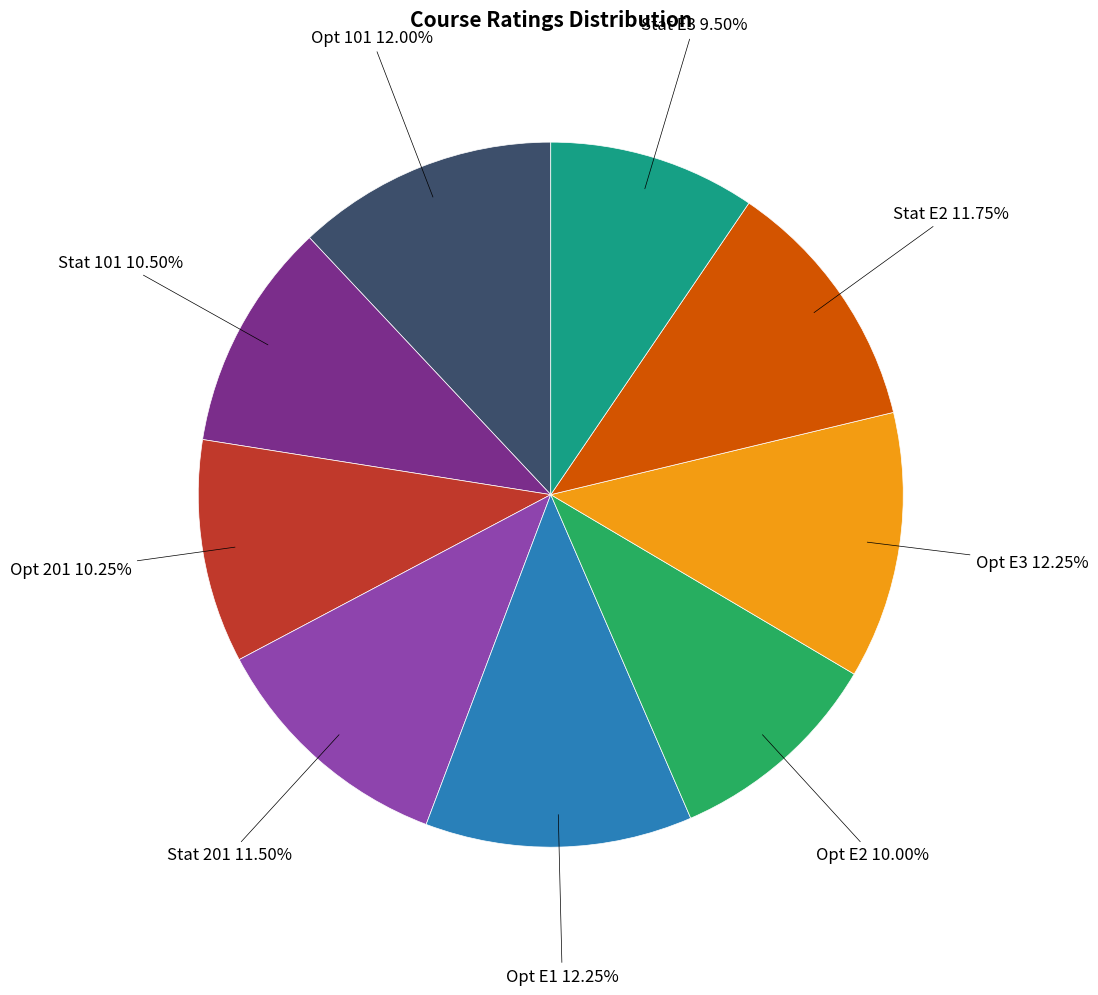

Is it true that Stat E2 is 6% of the pie?

False